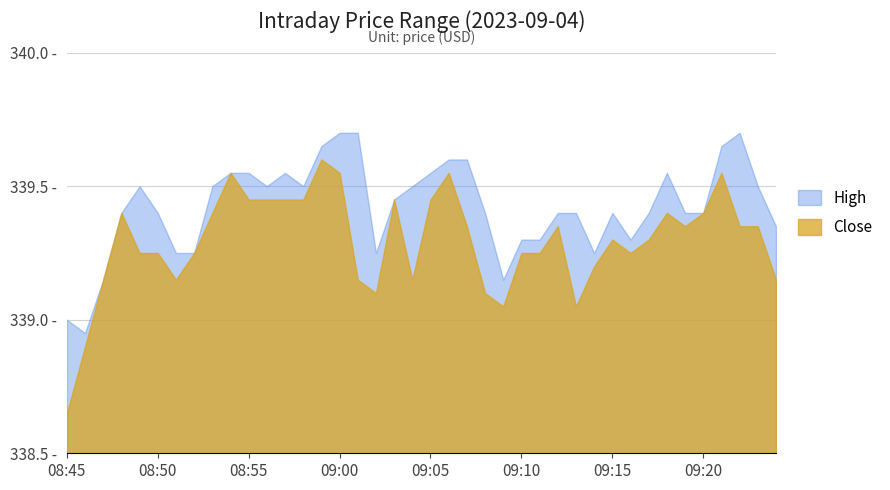

The value of close at 09:00 is 151.1. True or false?

False